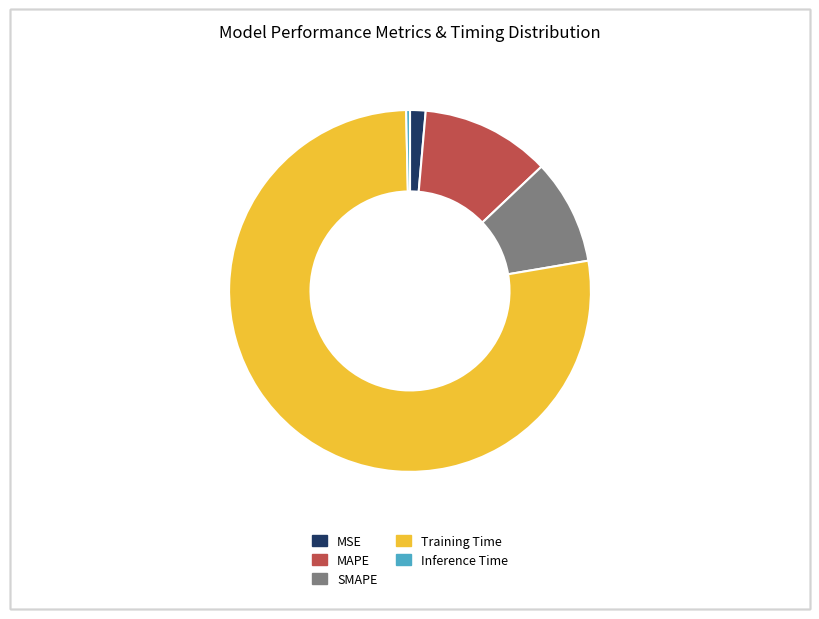

Does Training Time represent more than half of the total?

Yes